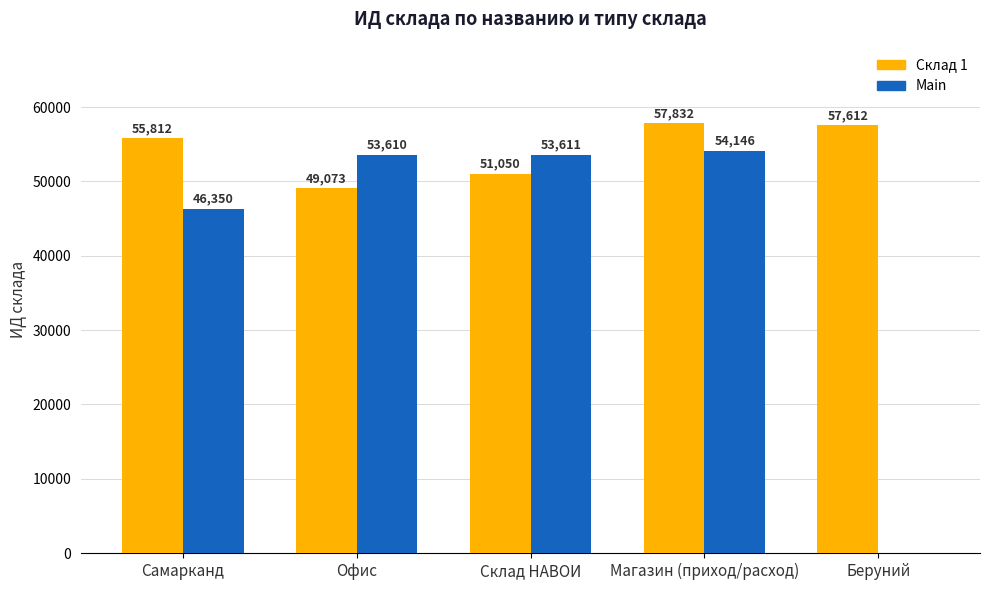

Which category has the highest value in the Main series?

Магазин (приход/расход)